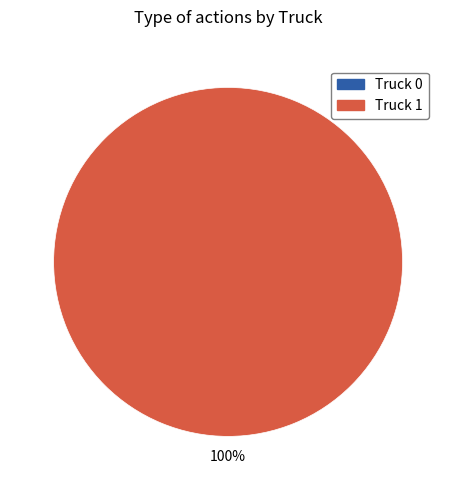

What is the majority slice?

Truck 1